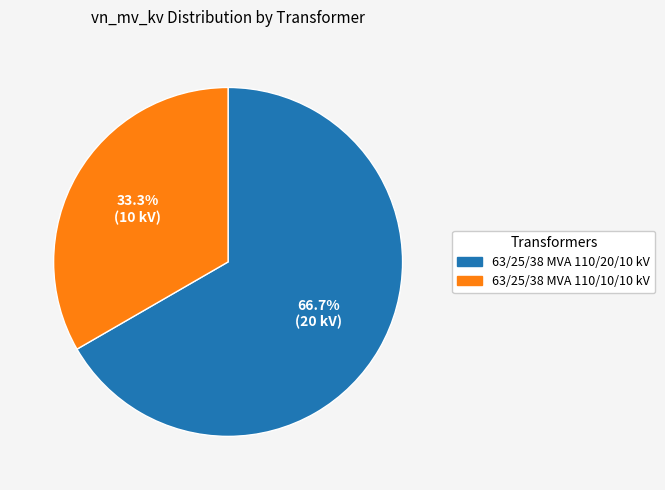

To the nearest percent, what is the difference between the largest and smallest slice percentages?

33%